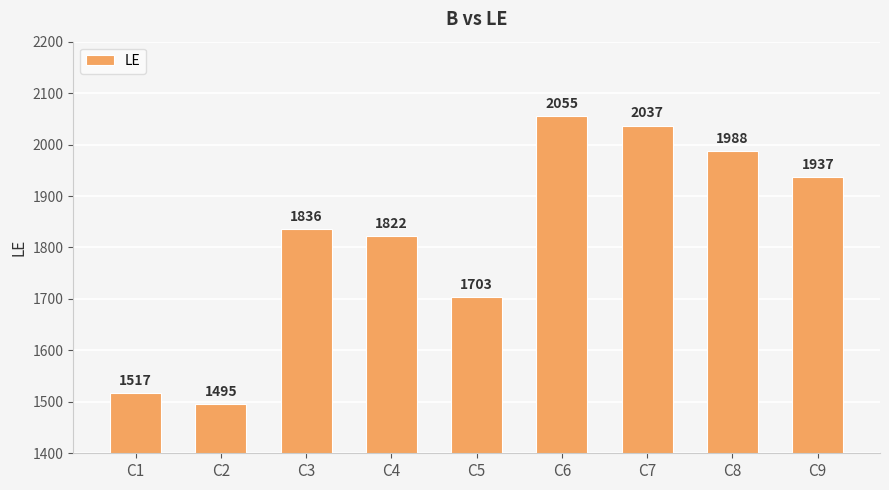

Count the number of categories in the chart.

9